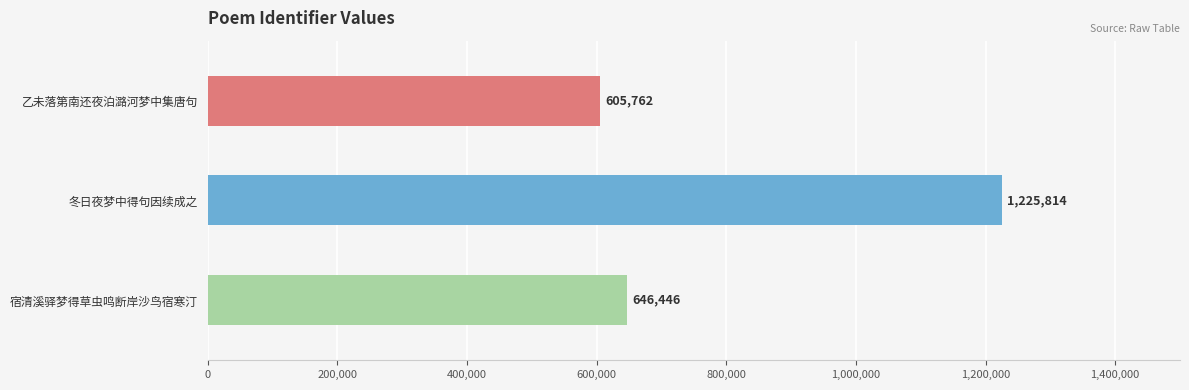

What is the ratio of the value at 乙未落第南还夜泊潞河梦中集唐句及觉止忆记首二句因续成之 to the value at 冬日夜梦中得句因续成之?

0.5